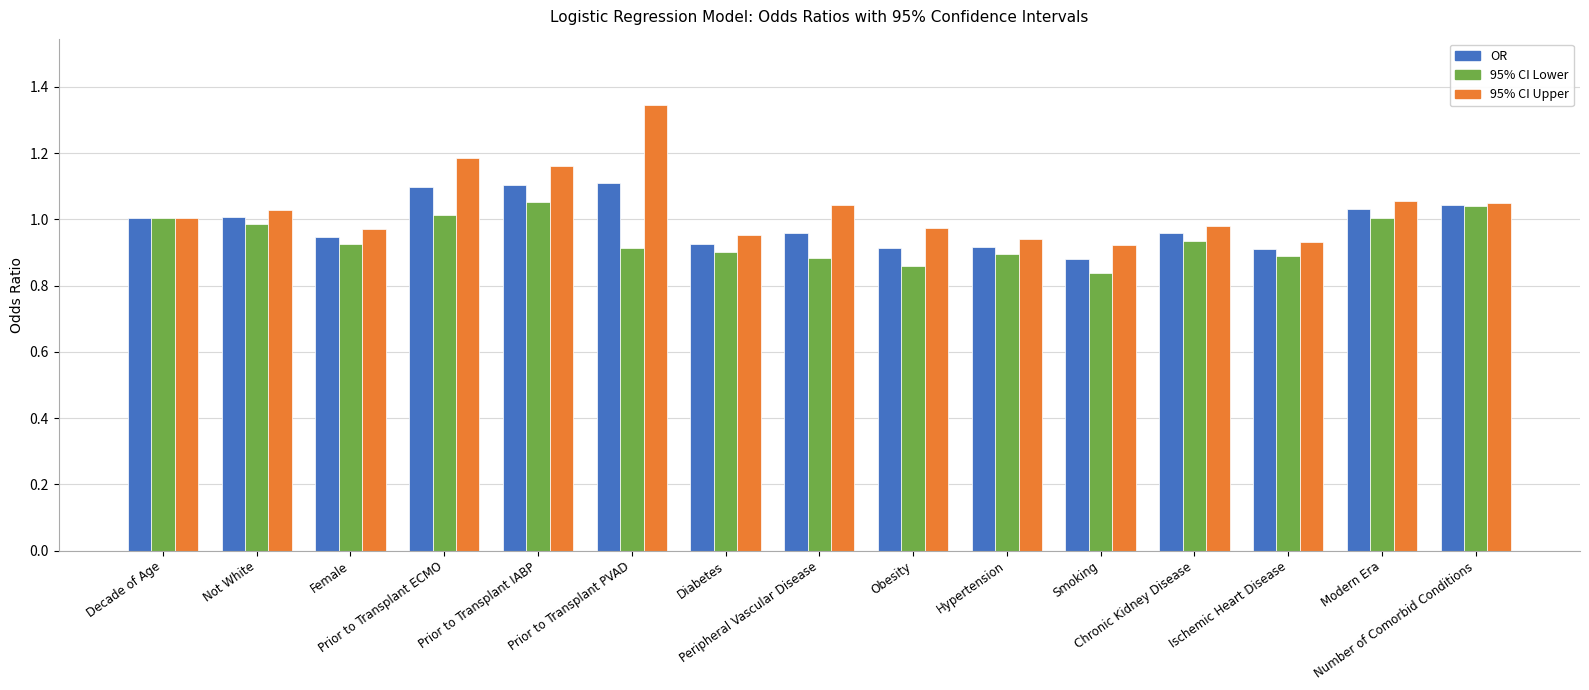

Between Chronic Kidney Disease and Ischemic Heart Disease, which series saw the biggest shift?

95% CI Upper